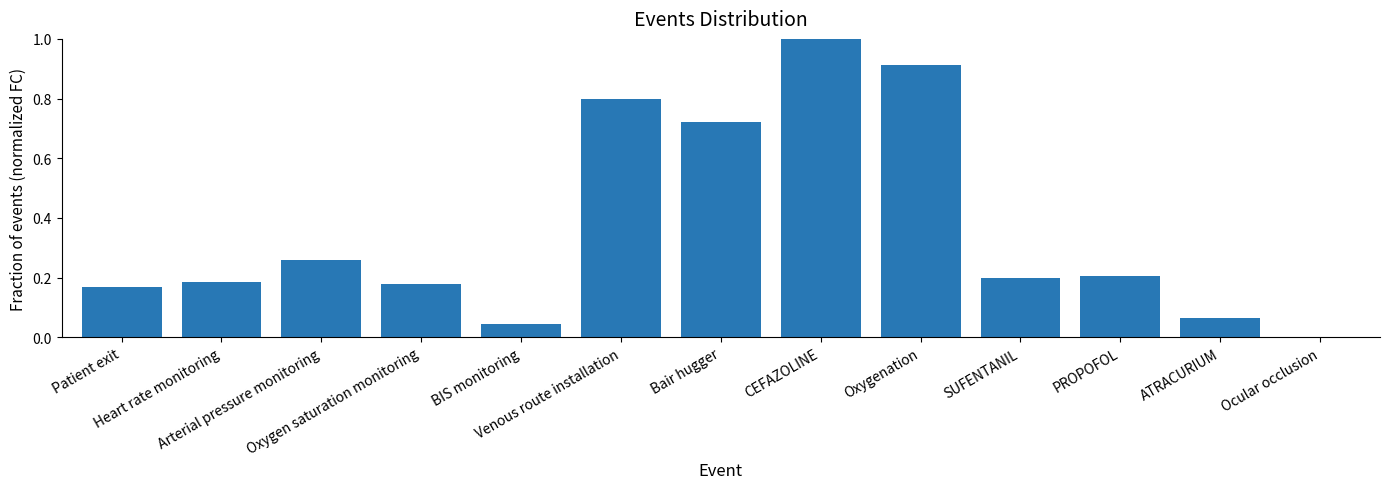

What is the maximum value shown in the chart?

1.0